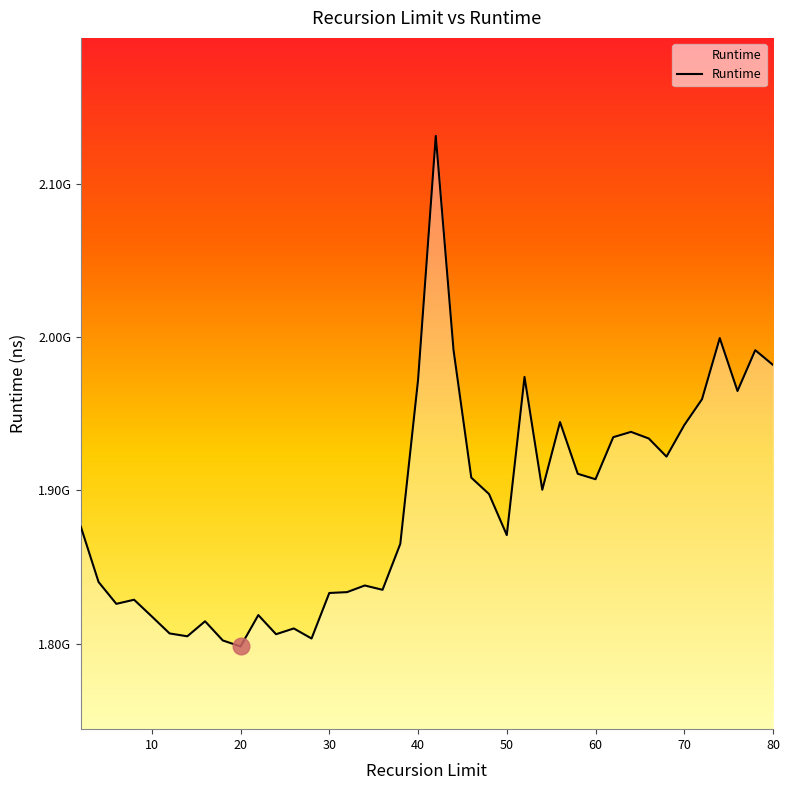

Does the chart display data point markers on the line(s)?

No